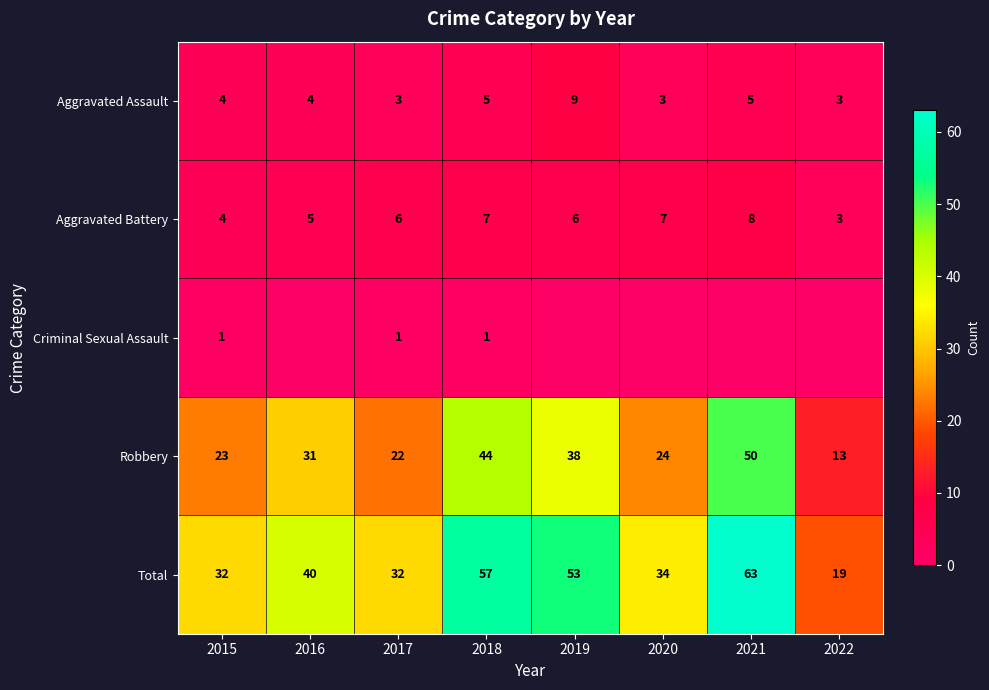

What is the sum of all Aggravated Assault values?

36